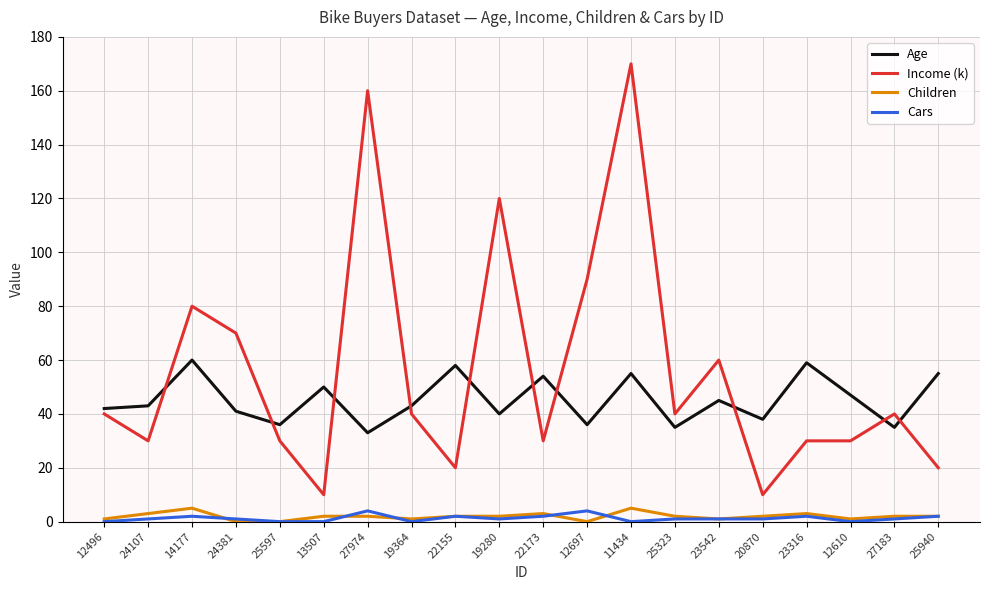

What is the difference between the highest and lowest values at 19280?

119